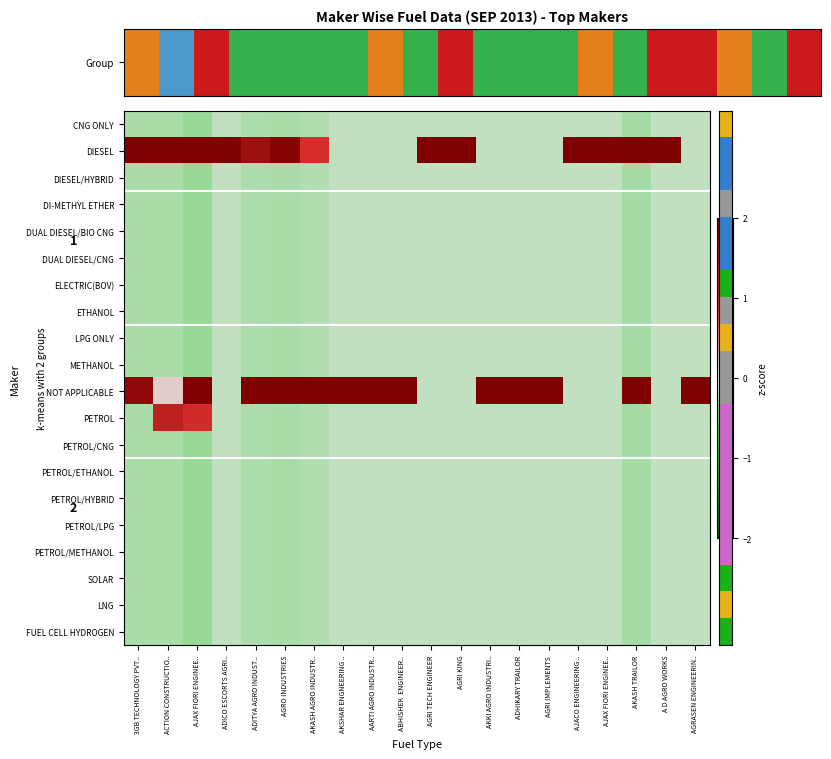

Between A D AGRO WORKS and ACTION CONSTRUCTIO.., which is larger?

A D AGRO WORKS